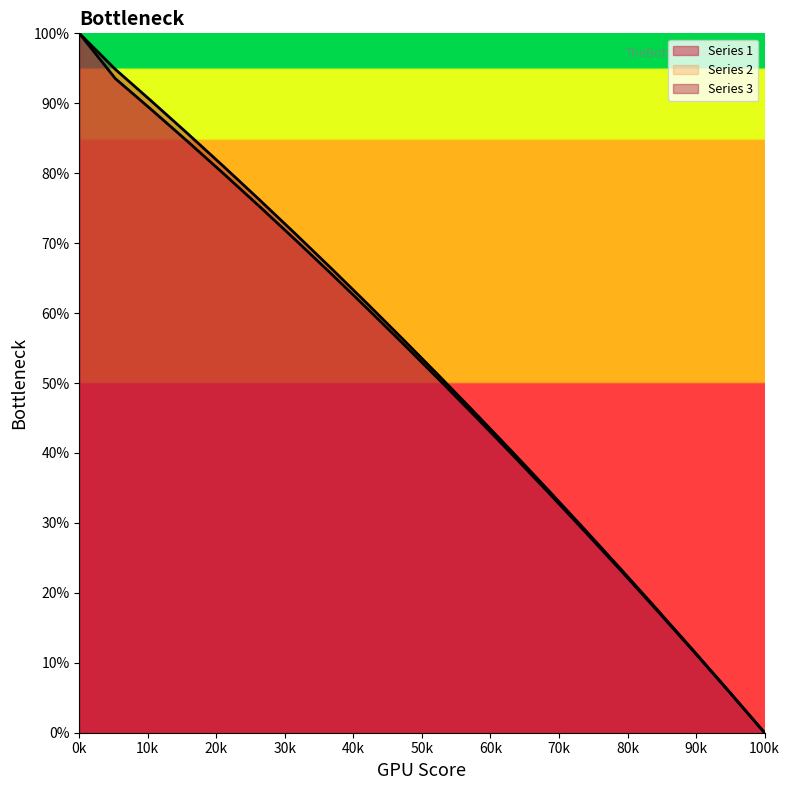

Which series has the largest range (max minus min)?

Series 1